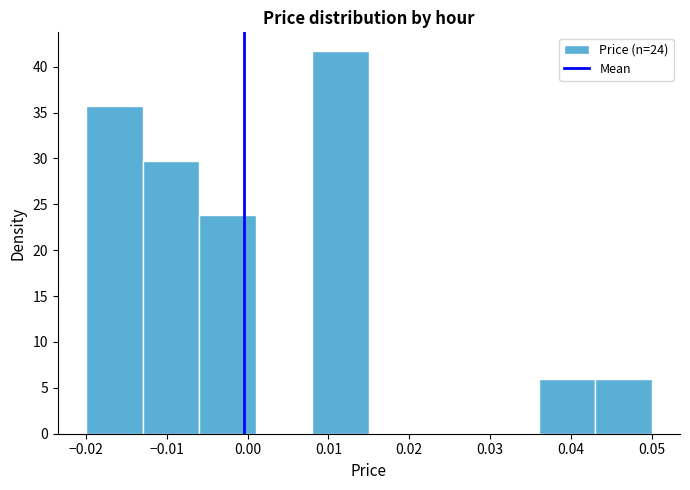

Reading left to right, transcribe this chart: for each bar, give the range it covers on the x-axis and its height. The values are not printed on the chart, so give them approximately, as read against the axis.

-0.020 to -0.013: 35.5
-0.013 to -0.006: 30.0
-0.006 to 0.001: 24.0
0.001 to 0.008: 0
0.008 to 0.015: 41.5
0.015 to 0.022: 0
0.022 to 0.029: 0
0.029 to 0.036: 0
0.036 to 0.043: 6.0
0.043 to 0.050: 6.0